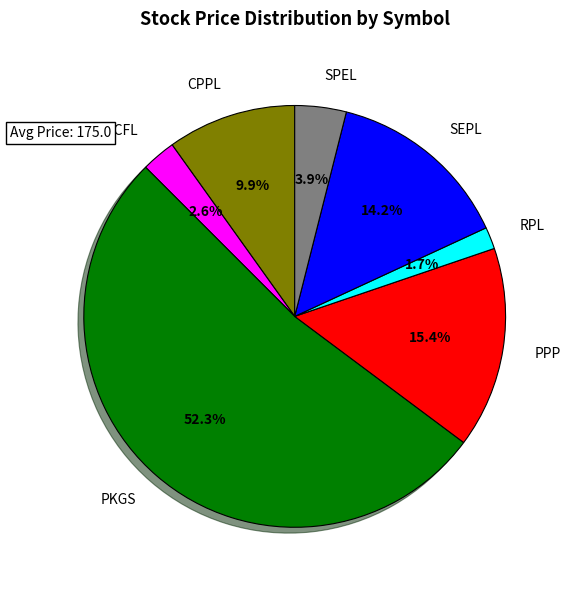

Is there any slice that represents more than half of the pie?

Yes